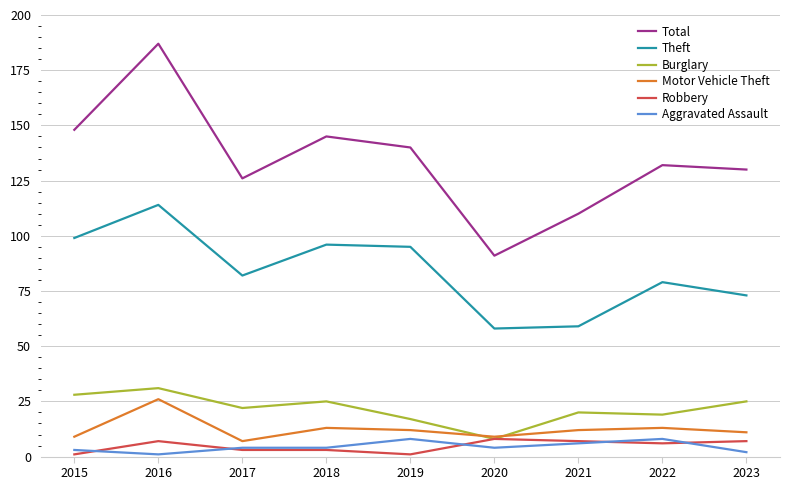

What is the smallest value displayed?

1